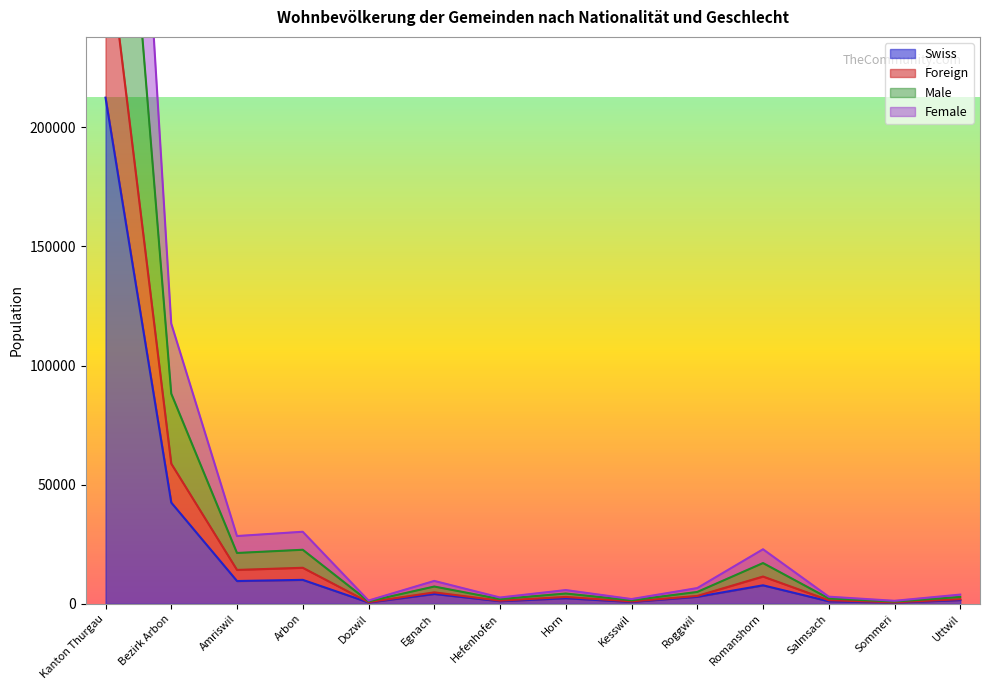

What are all the series names shown in the legend?

Swiss, Foreign, Male, Female